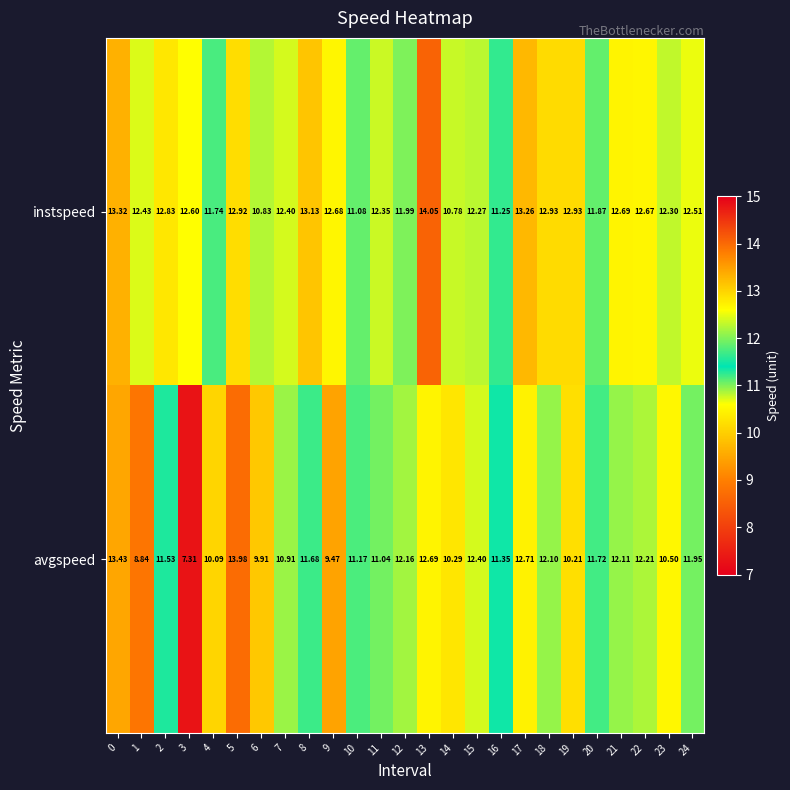

Which series has the largest range (max minus min)?

avgspeed